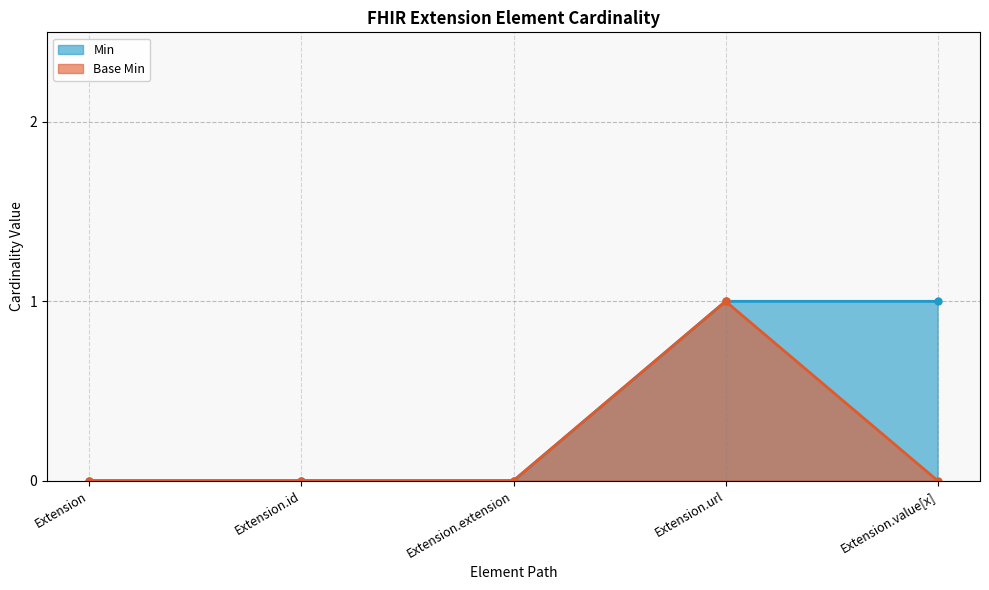

True or false: Base Min and Min intersect in this chart.

False